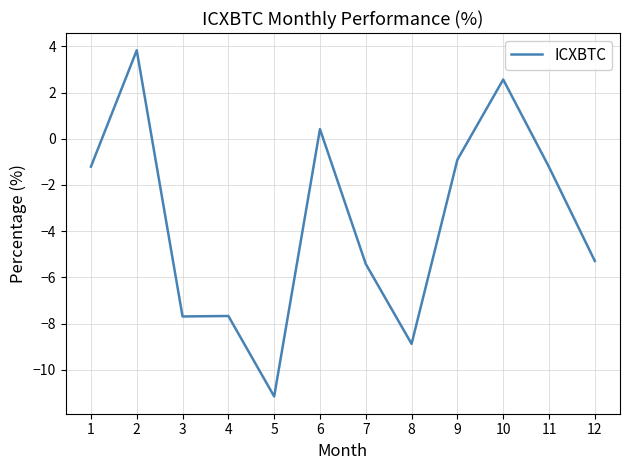

True or false: there are more than 2 points higher than both neighbors.

True